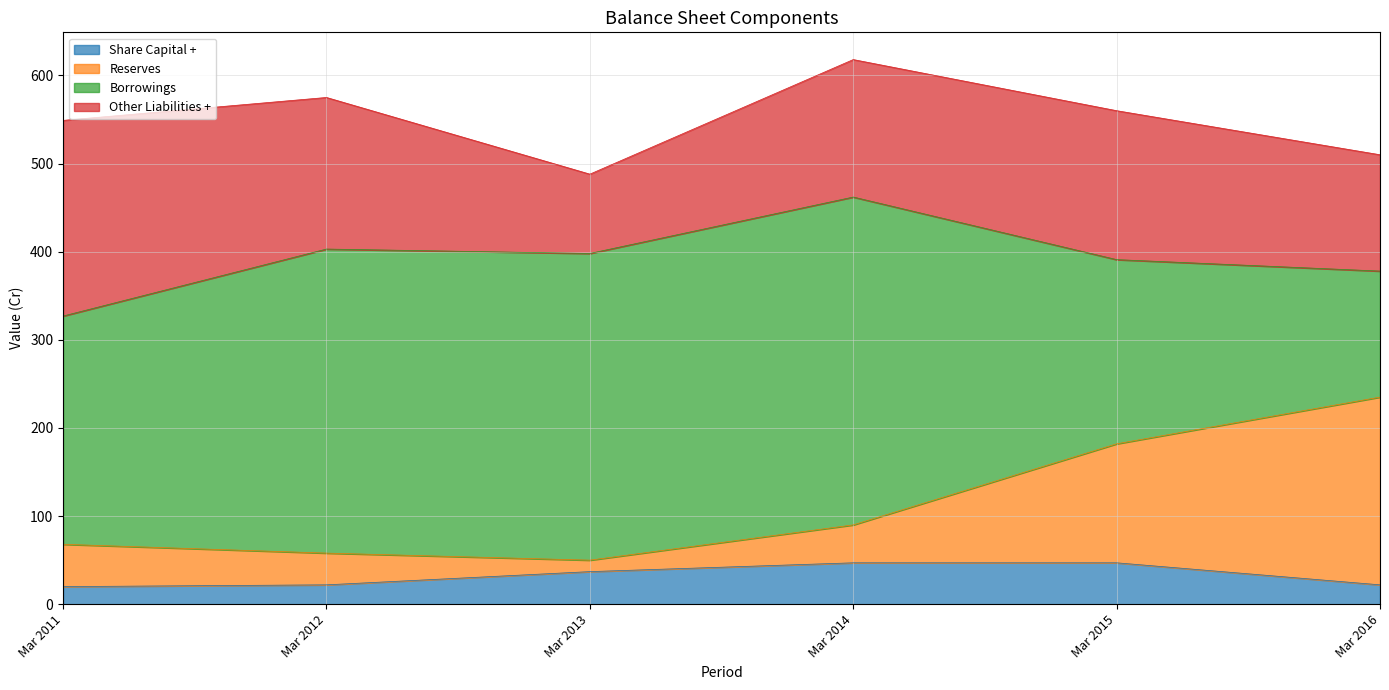

What value does the Share Capital + series have at Mar 2013?

37